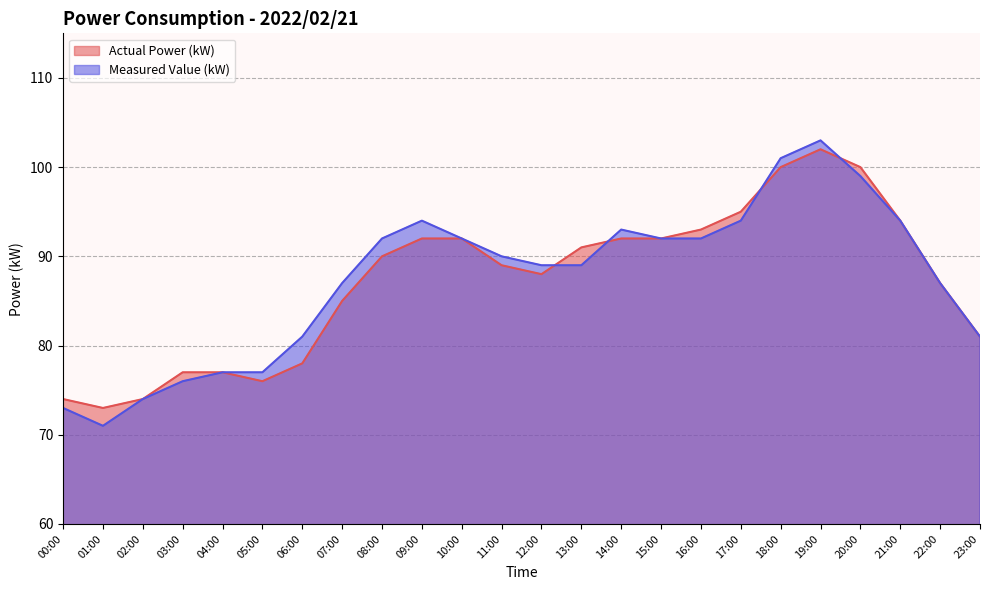

What is the difference between the Actual Power (kW) values at 18:00 and 23:00?

19